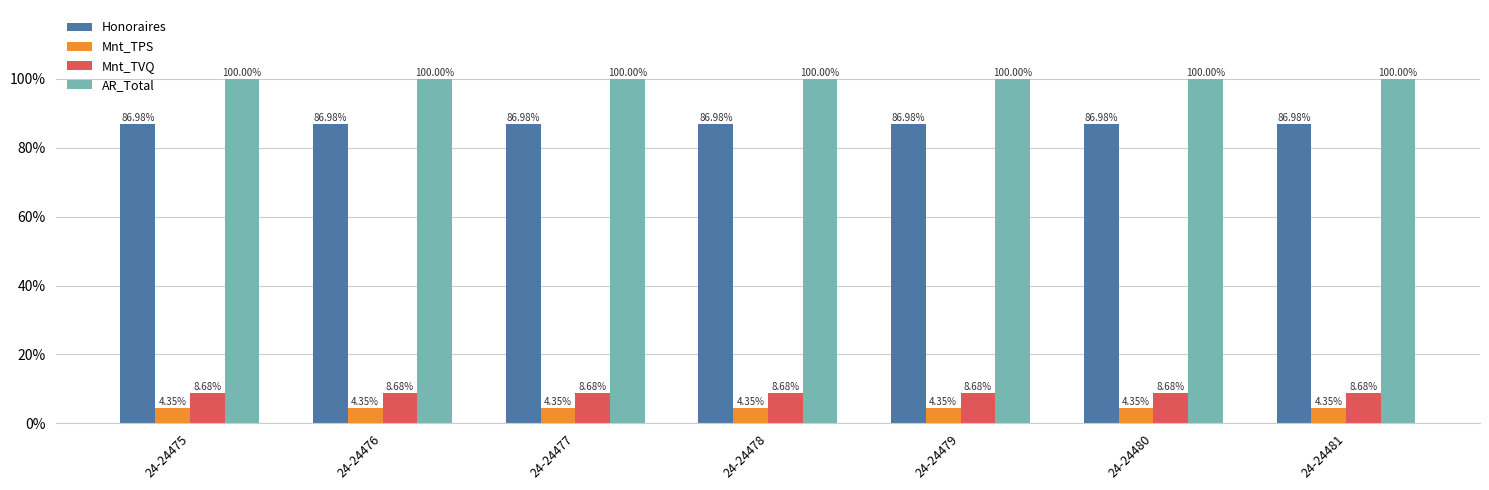

What is the total value across all series at 24-24477?

200.0